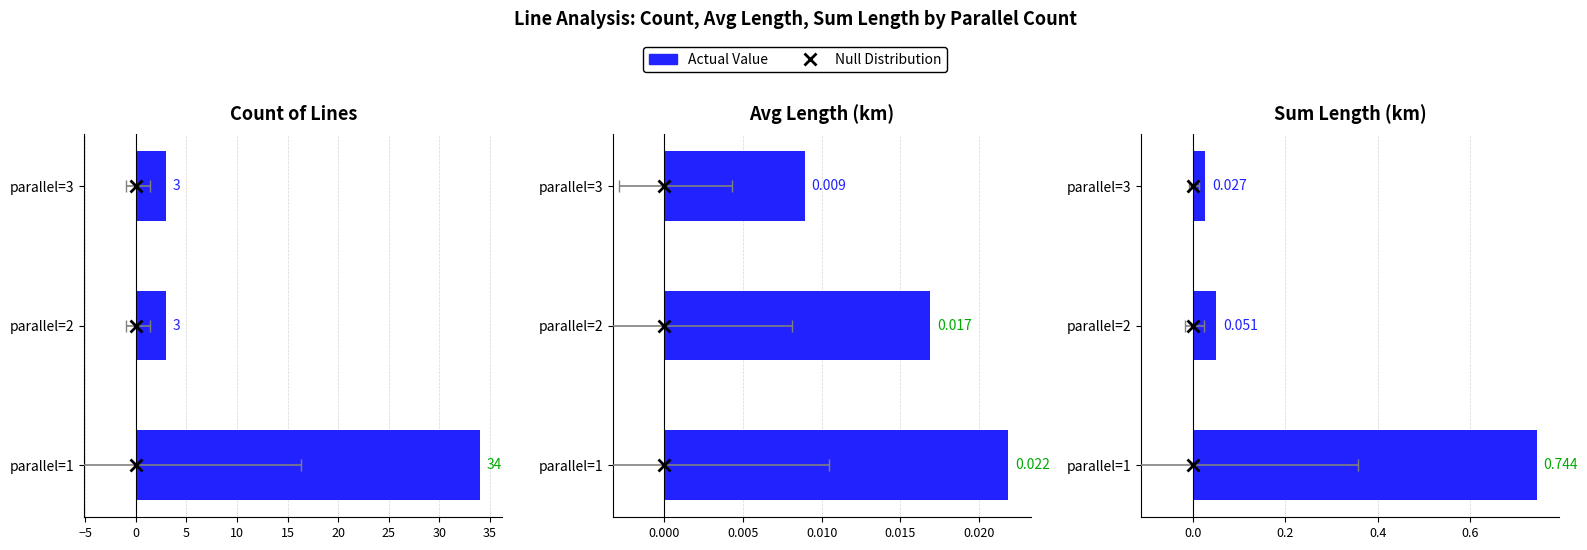

Is it true that the value at parallel=2 is 0.0?

False